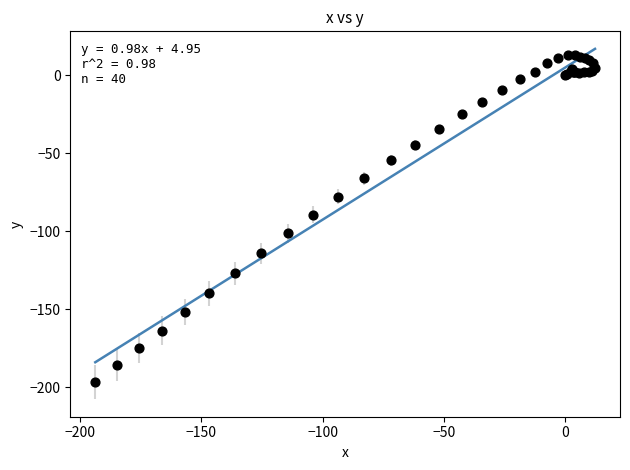

What Y value in the scatter plot is closest to -92?

-89.5